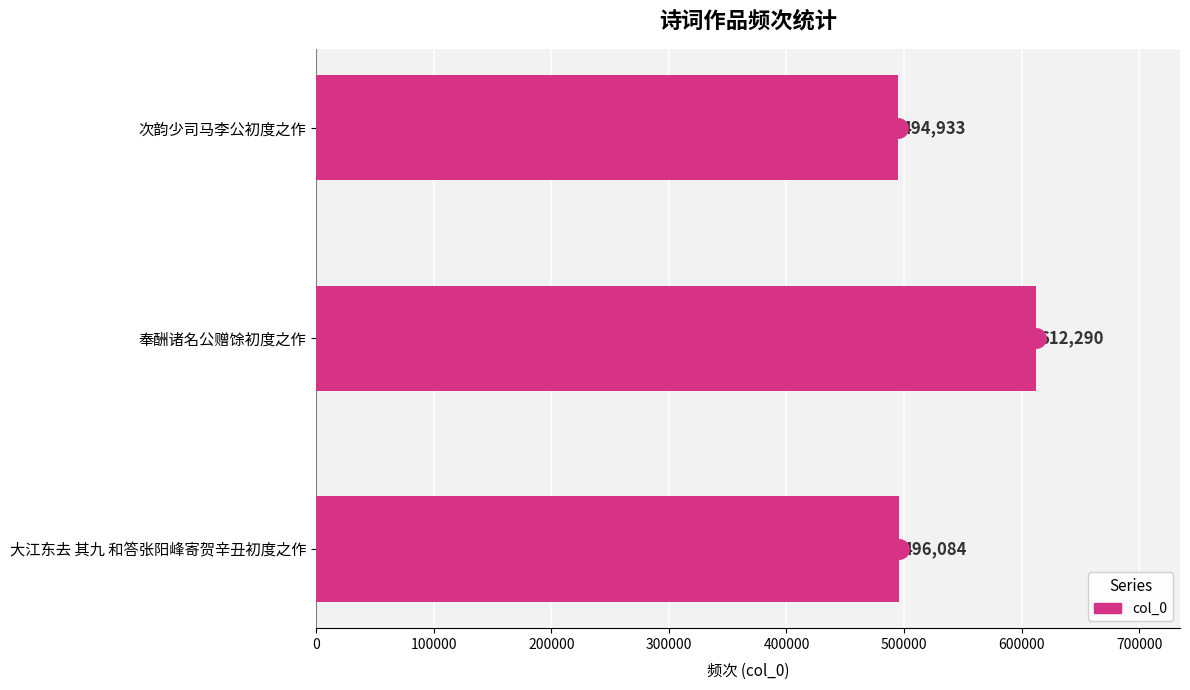

List the labels in order of value, smallest first.

次韵少司马李公初度之作, 大江东去 其九 和答张阳峰寄贺辛丑初度之作, 奉酬诸名公赠馀初度之作